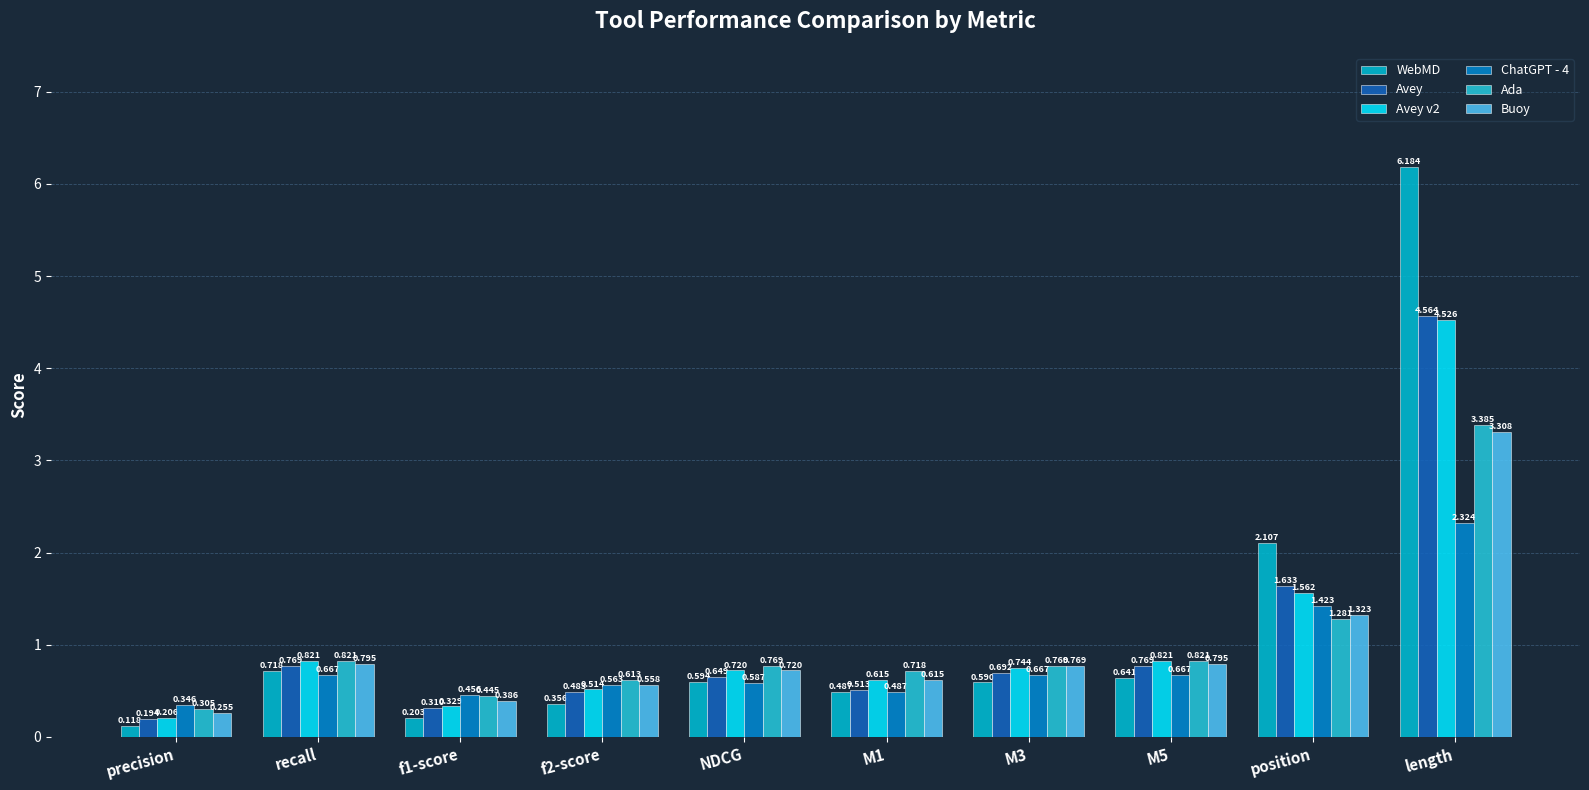

What is the value of the Avey bar at the 7th from the left?

0.7